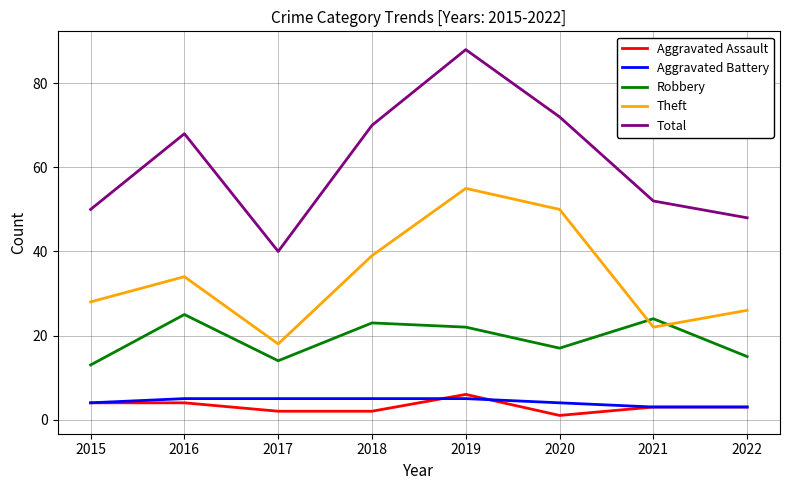

Which series has the largest range (max minus min)?

Total